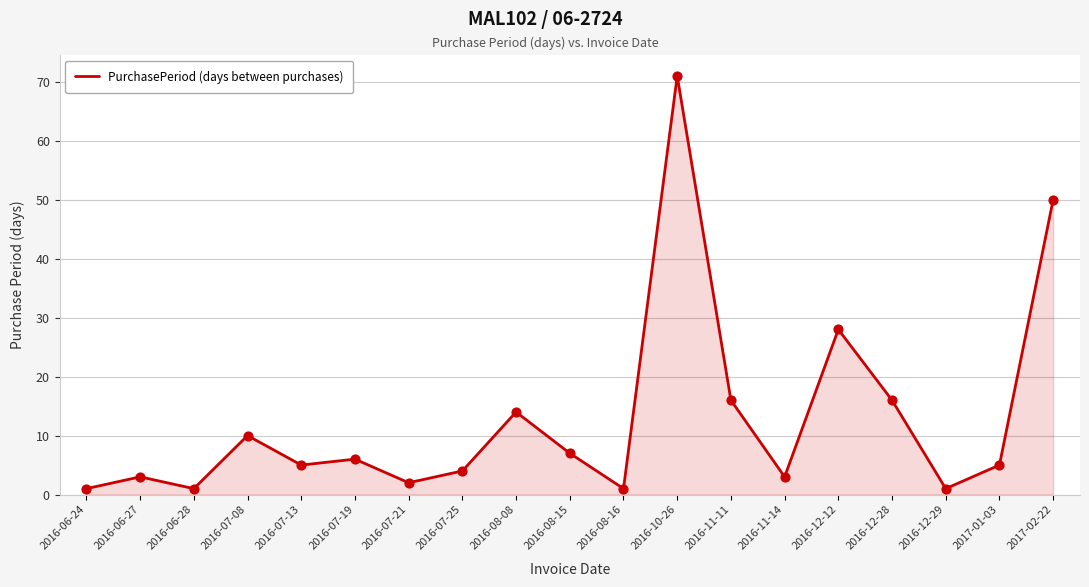

Approximately how many times larger is the value at 2017-01-03 compared to 2016-06-27?

1.7